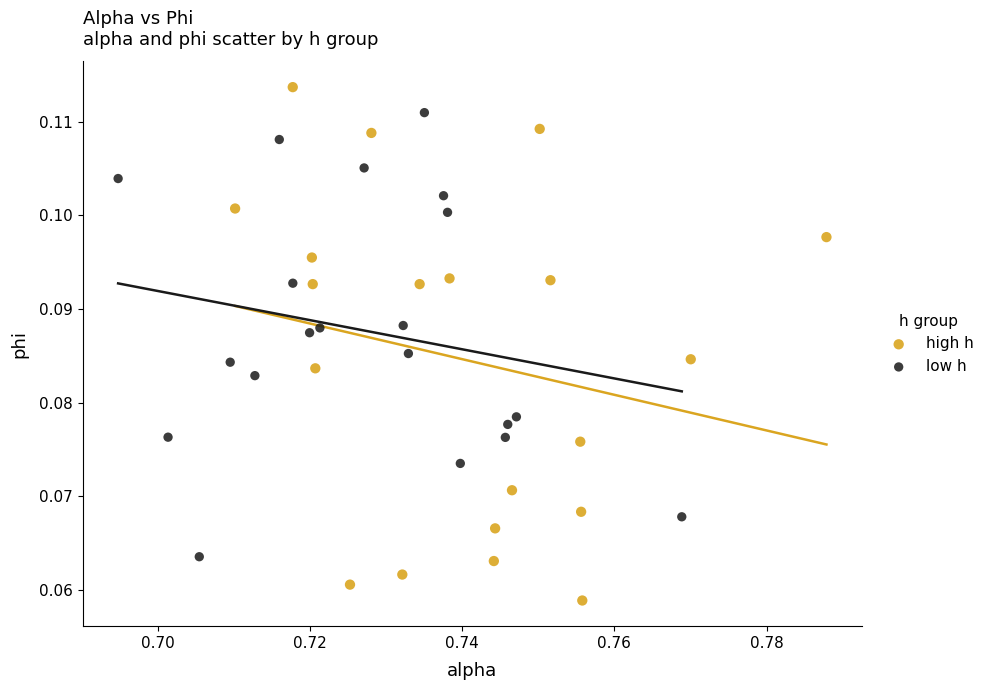

Which series has the widest spread of Y values?

high h